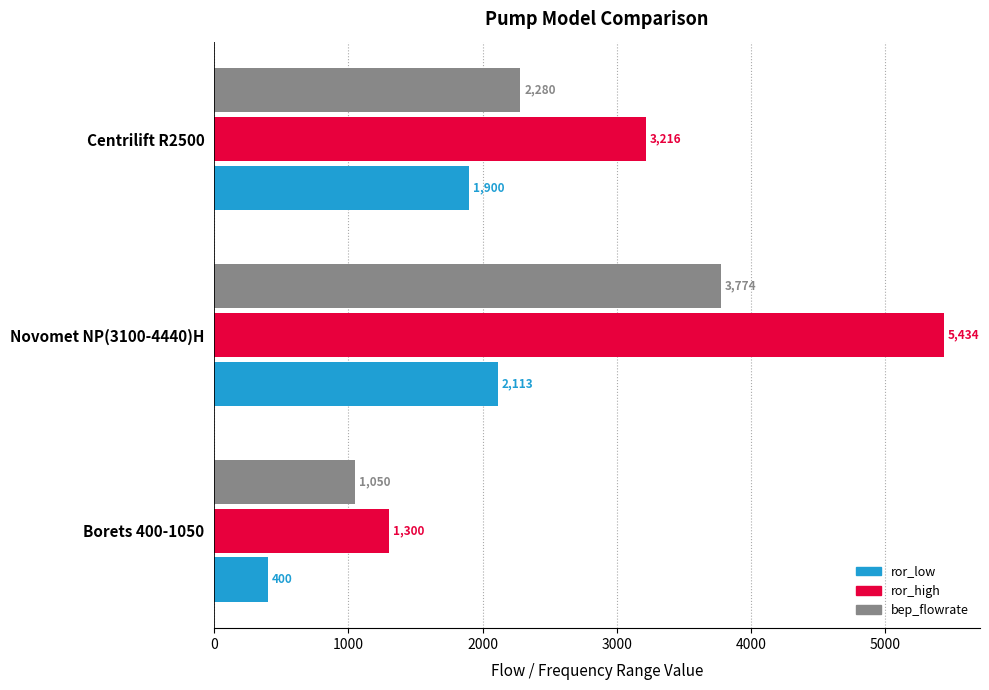

List the labels in order of ror_high value, largest first.

Novomet NP(3100-4440)H, Centrilift R2500, Borets 400-1050